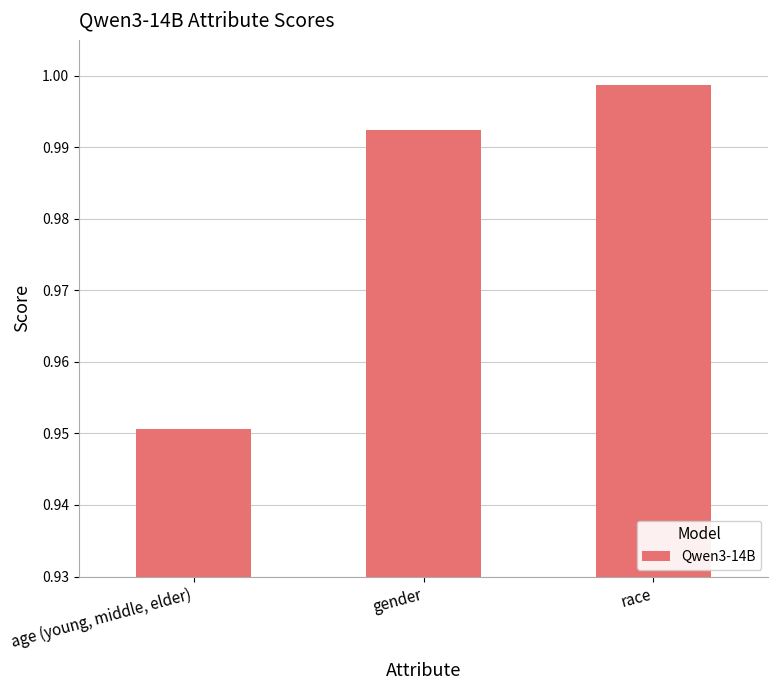

The chart shows a value of 1.3 at age (young, middle, elder). True or false?

False